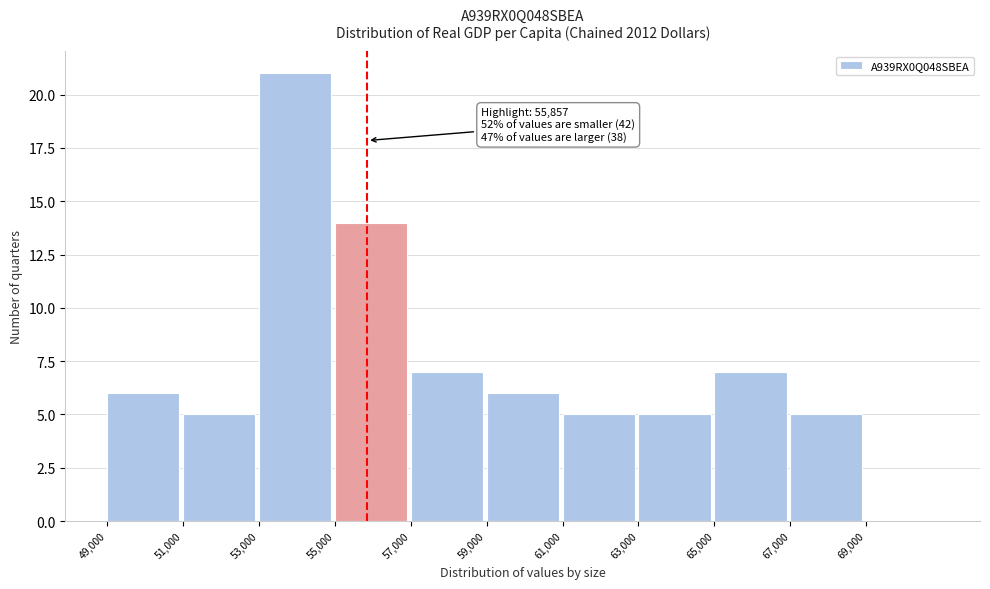

Over which range of the x-axis is the bar tallest?

53000 to 55000